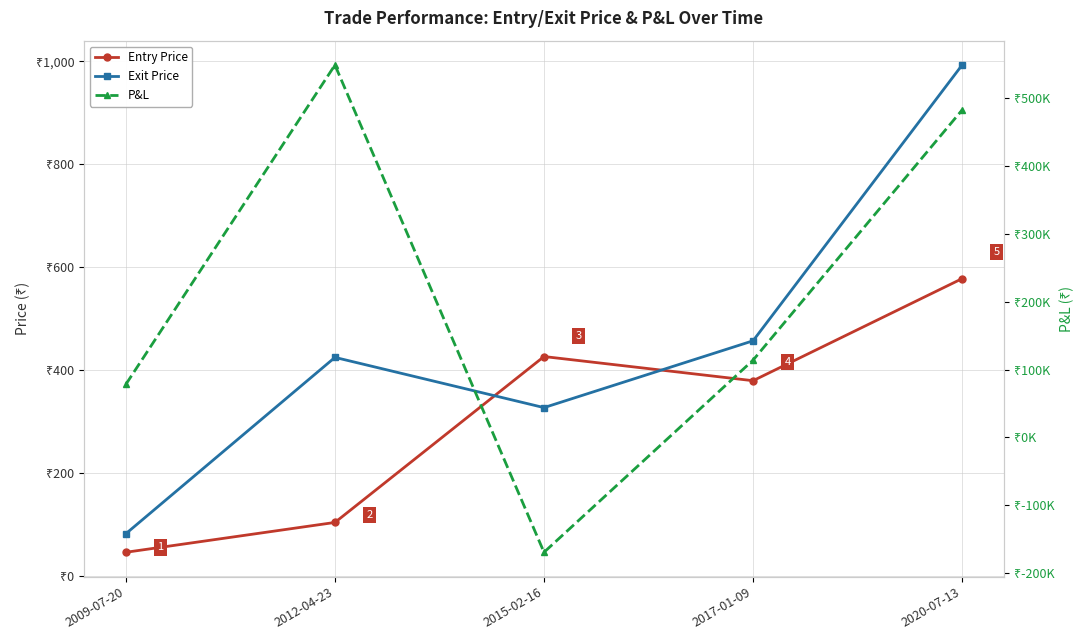

Count the number of categories in the chart.

5